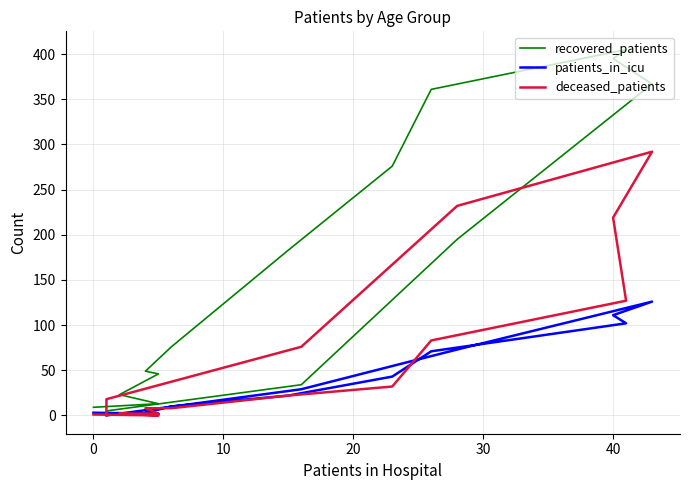

Rank the series by their maximum value, from highest to lowest.

recovered_patients, deceased_patients, patients_in_icu